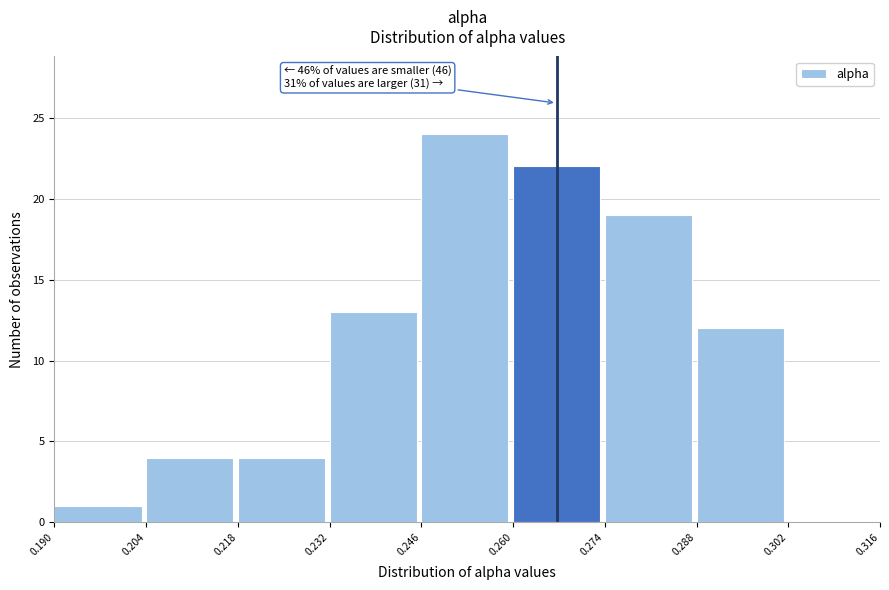

Over which range of the x-axis is the bar tallest?

0.246 to 0.260